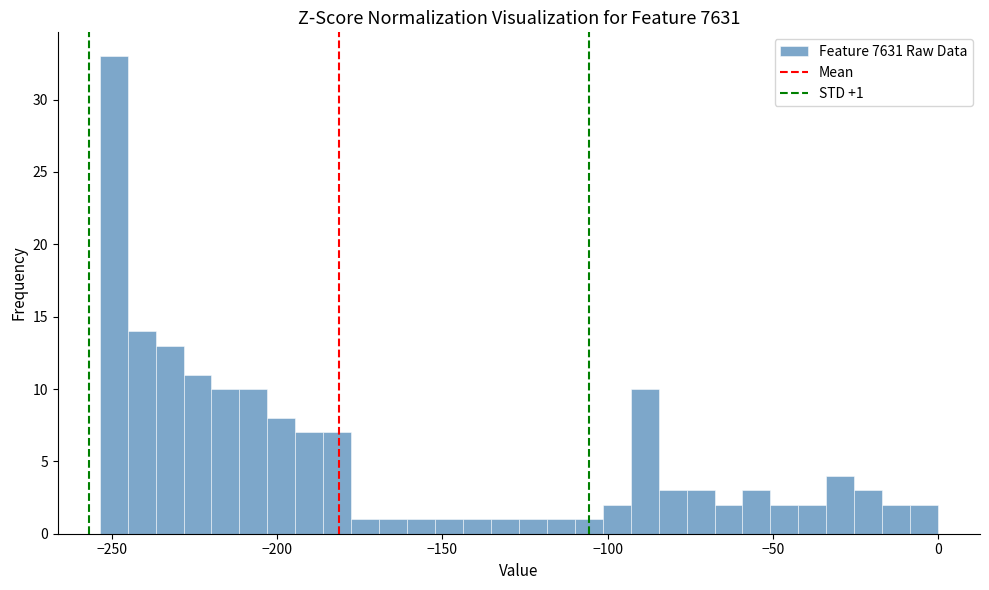

Around what value on the x-axis is the tallest bar? Give the approximate position of its centre, as read against the axis.

-250